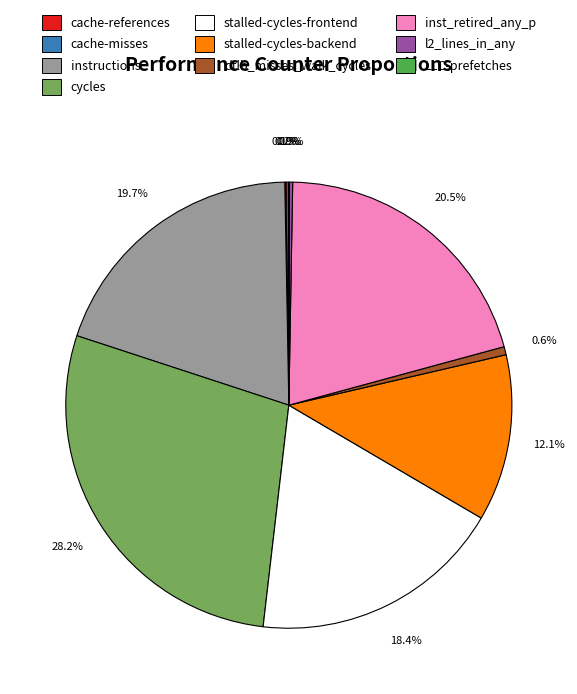

Approximately how many times larger is the value at stalled-cycles-frontend compared to instructions?

0.9